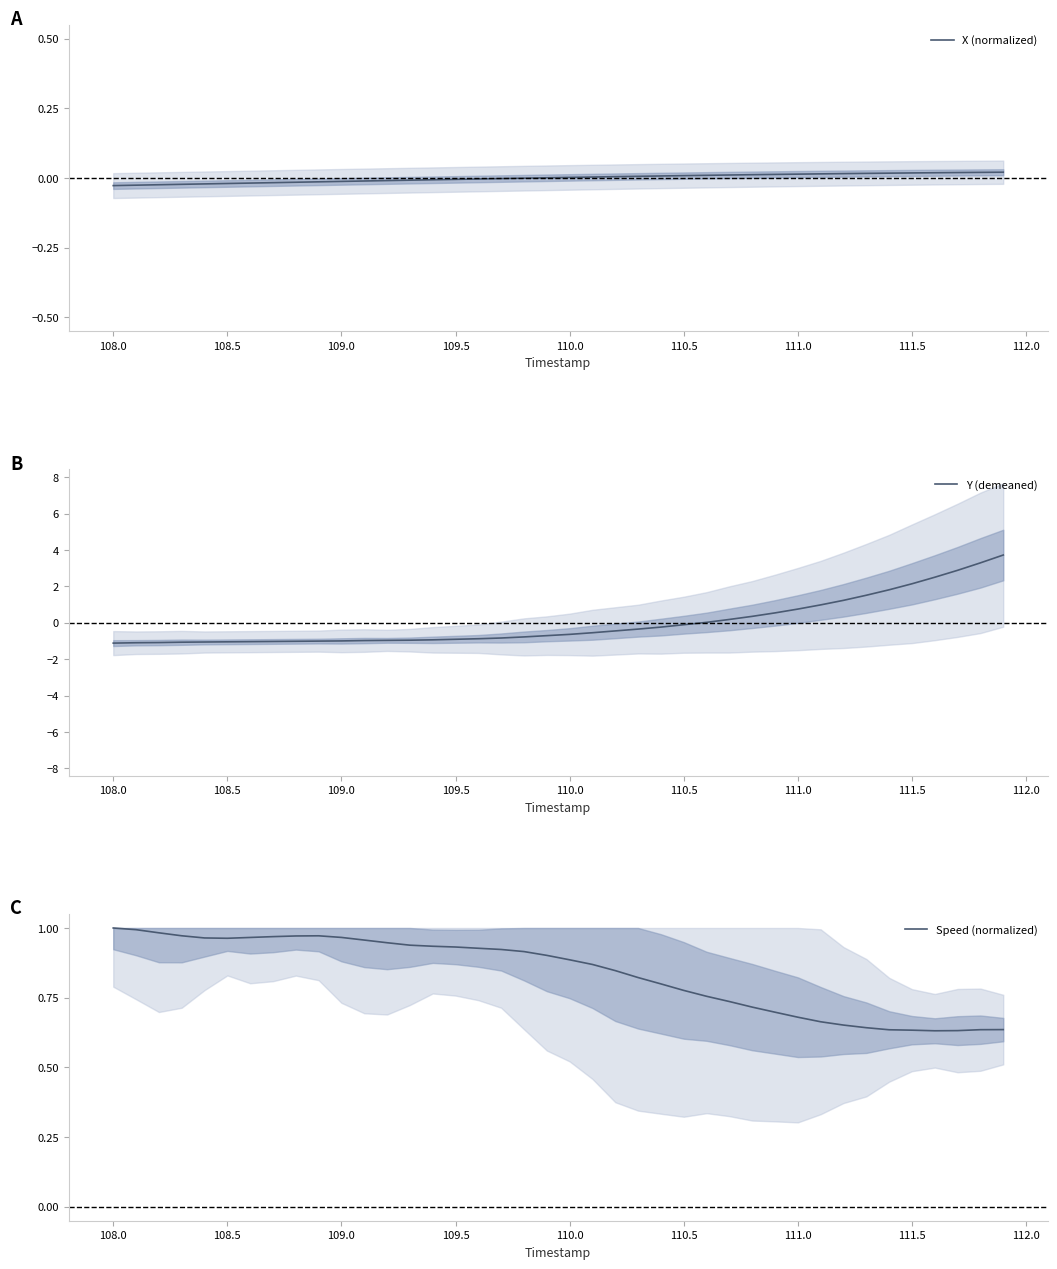

The value of X (normalized) at 110.0 is 0.0. True or false?

True